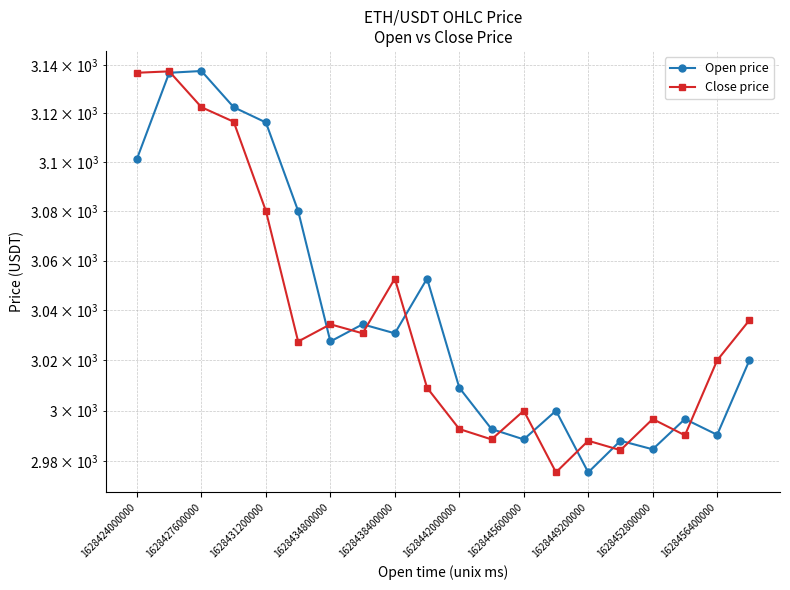

What is the greatest value displayed?

3137.4